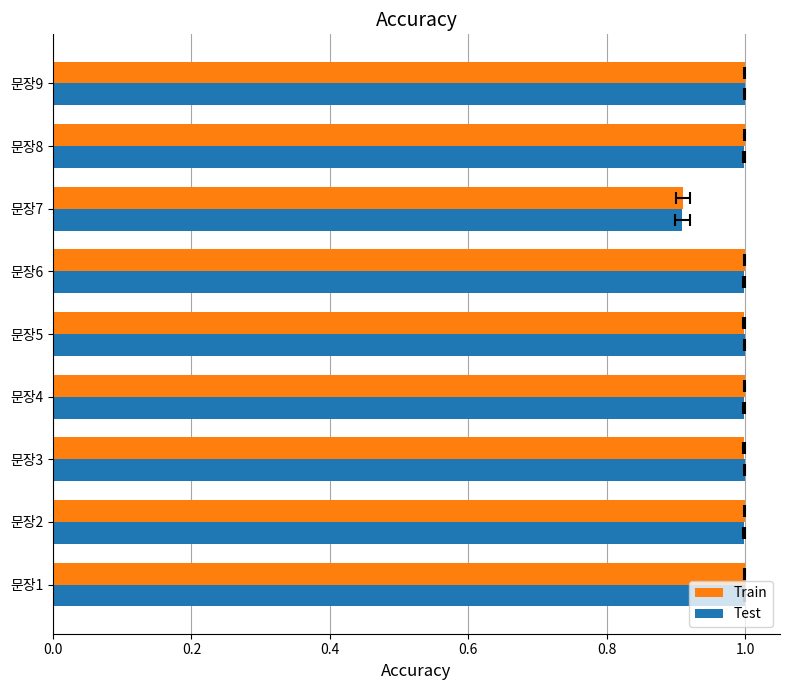

What is the smallest value displayed?

0.9